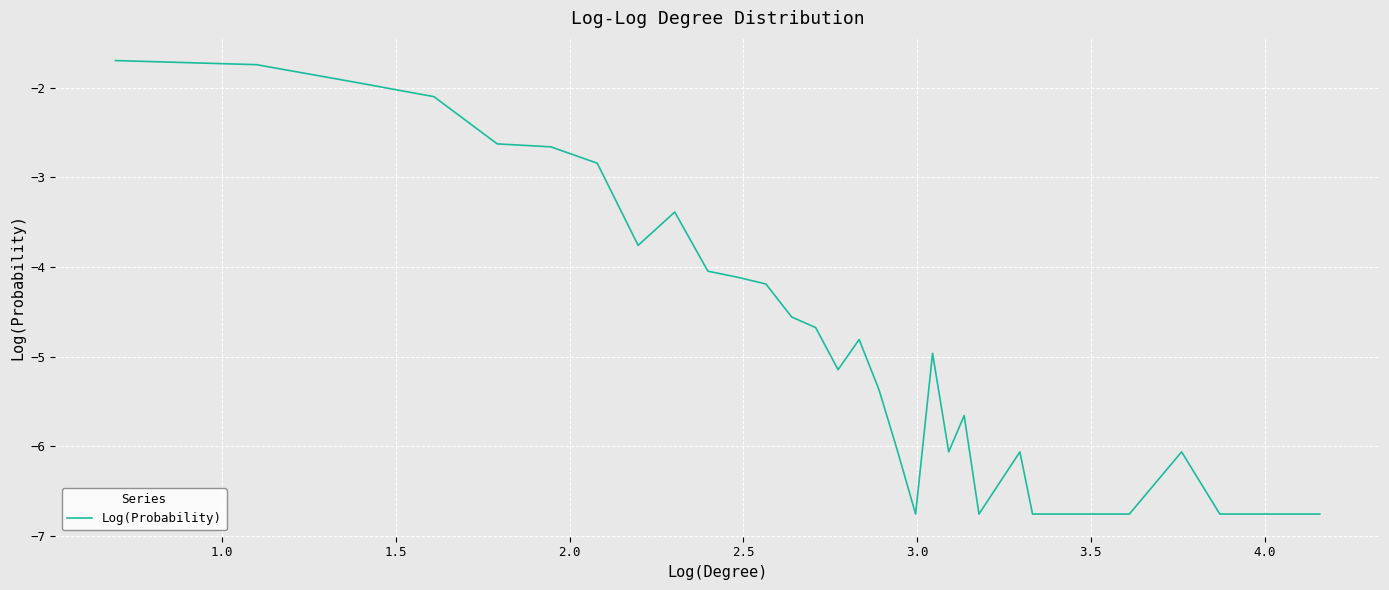

What is the maximum value shown in the chart?

-1.7